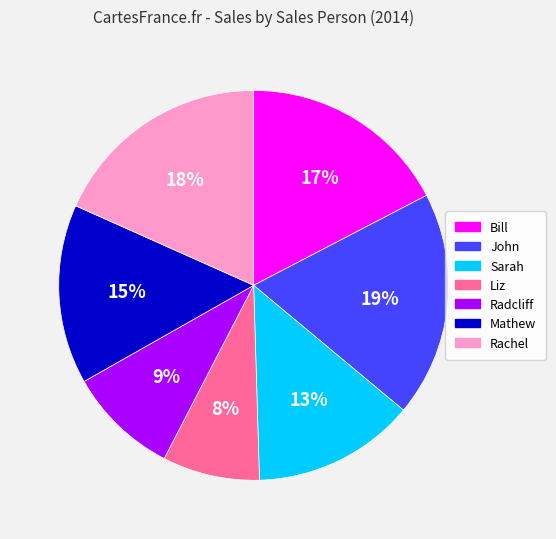

Which has a higher value, John or Sarah?

John